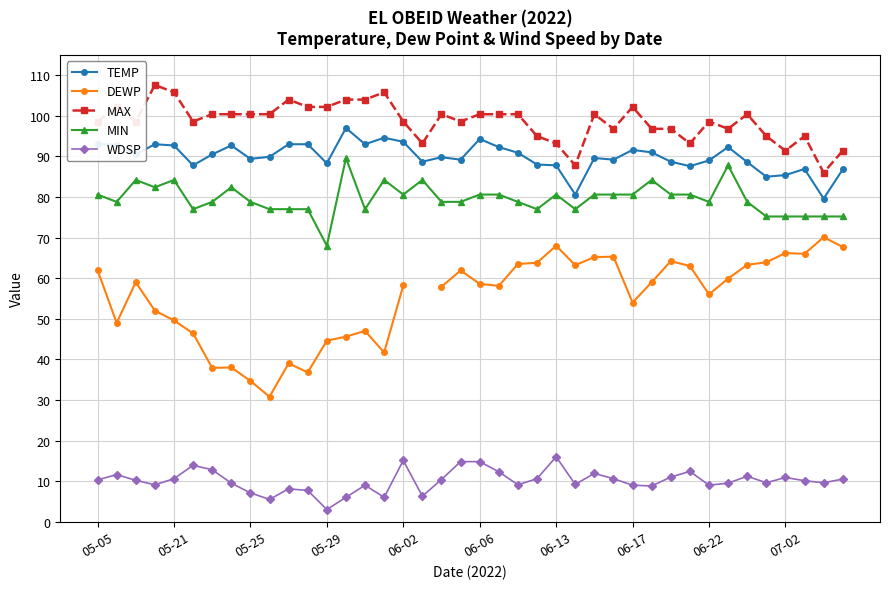

True or false: MIN and TEMP cross at least once.

False